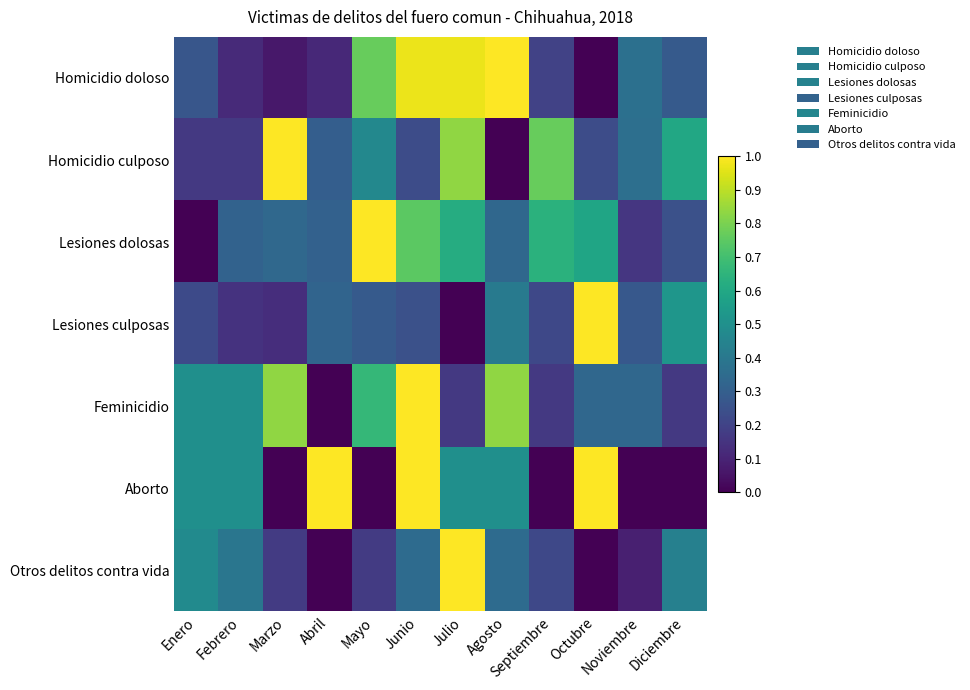

Reading left to right, list all the values displayed in this chart.

Homicidio doloso: Enero=0.3	Febrero=0.1	Marzo=0.1	Abril=0.1	Mayo=0.8	Junio=1.0	Julio=1.0	Agosto=1.0	Septiembre=0.2	Octubre=0.0	Noviembre=0.4	Diciembre=0.3
Homicidio culposo: Enero=0.2	Febrero=0.2	Marzo=1.0	Abril=0.3	Mayo=0.5	Junio=0.2	Julio=0.8	Agosto=0.0	Septiembre=0.8	Octubre=0.2	Noviembre=0.4	Diciembre=0.6
Lesiones dolosas: Enero=0.0	Febrero=0.3	Marzo=0.3	Abril=0.3	Mayo=1.0	Junio=0.7	Julio=0.6	Agosto=0.3	Septiembre=0.6	Octubre=0.6	Noviembre=0.2	Diciembre=0.2
Lesiones culposas: Enero=0.2	Febrero=0.1	Marzo=0.1	Abril=0.3	Mayo=0.3	Junio=0.2	Julio=0.0	Agosto=0.4	Septiembre=0.2	Octubre=1.0	Noviembre=0.3	Diciembre=0.5
Feminicidio: Enero=0.5	Febrero=0.5	Marzo=0.8	Abril=0.0	Mayo=0.7	Junio=1.0	Julio=0.2	Agosto=0.8	Septiembre=0.2	Octubre=0.3	Noviembre=0.3	Diciembre=0.2
Aborto: Enero=0.5	Febrero=0.5	Marzo=0.0	Abril=1.0	Mayo=0.0	Junio=1.0	Julio=0.5	Agosto=0.5	Septiembre=0.0	Octubre=1.0	Noviembre=0.0	Diciembre=0.0
Otros delitos contra vida: Enero=0.5	Febrero=0.4	Marzo=0.2	Abril=0.0	Mayo=0.2	Junio=0.3	Julio=1.0	Agosto=0.3	Septiembre=0.2	Octubre=0.0	Noviembre=0.1	Diciembre=0.4